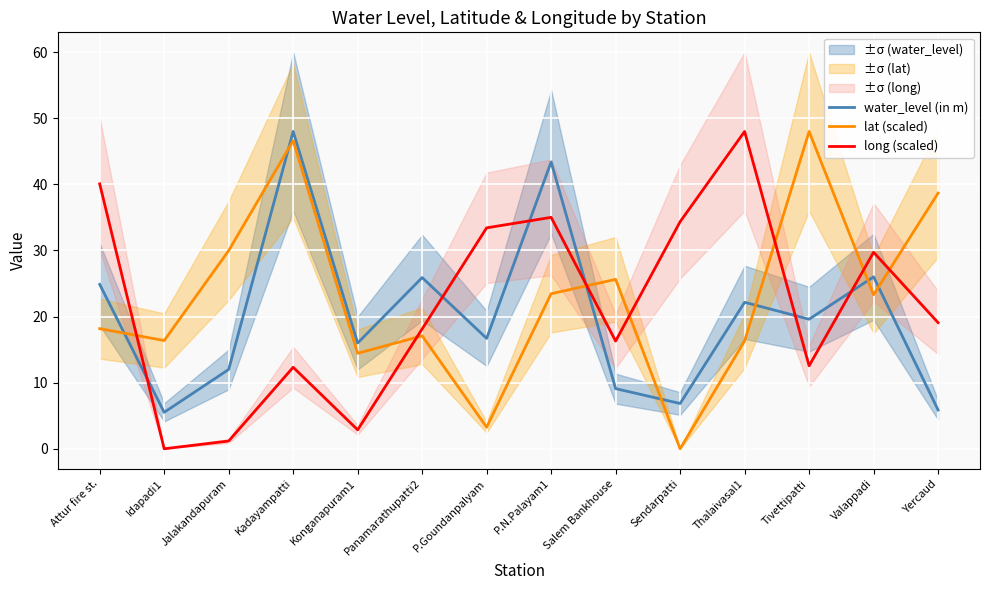

Is it true that lat (scaled) equals 25.6 at Salem Bankhouse?

True